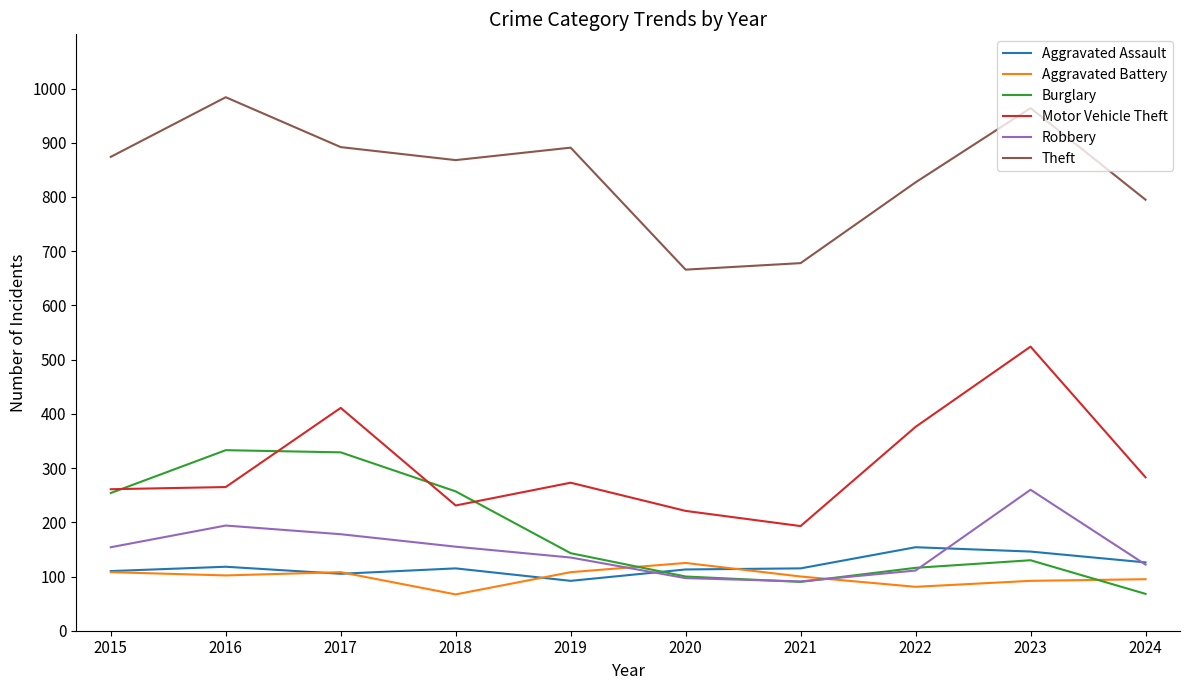

Which series has the largest total across all categories?

Theft